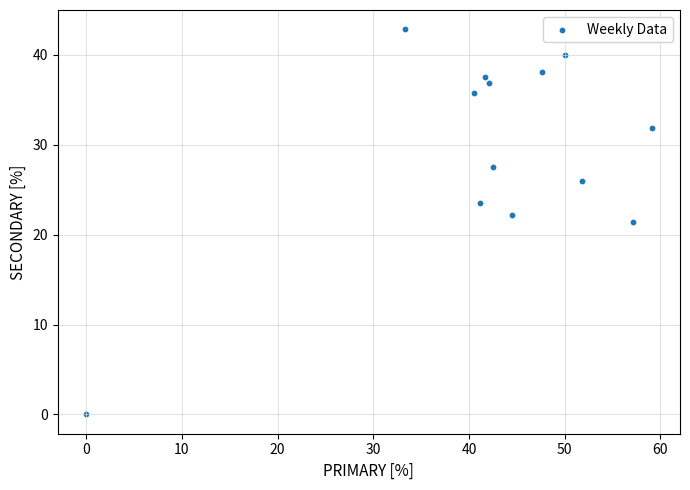

What is the range of X values (max minus min)?

59.1